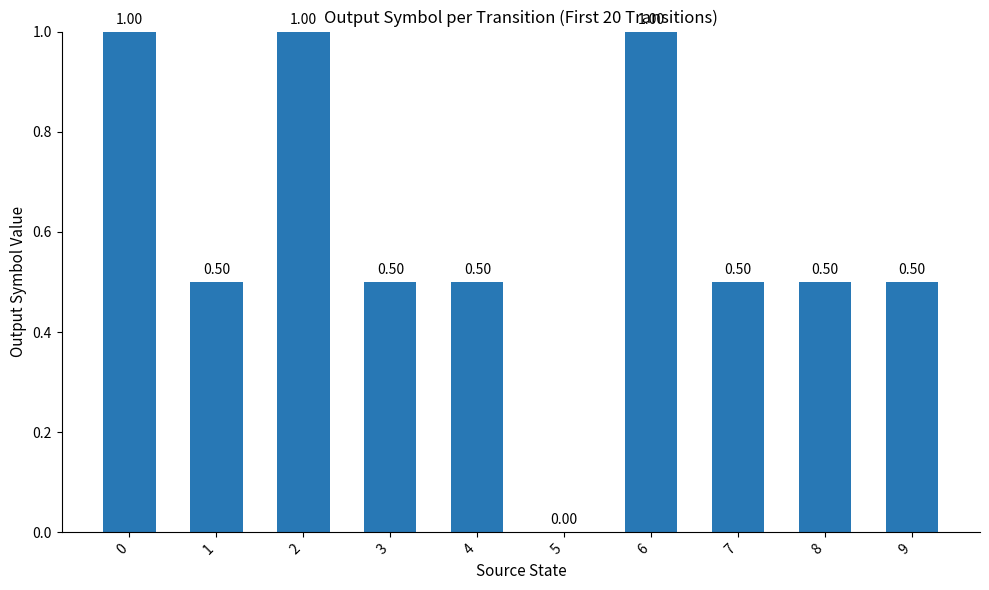

How many values are between 0 and 1?

10